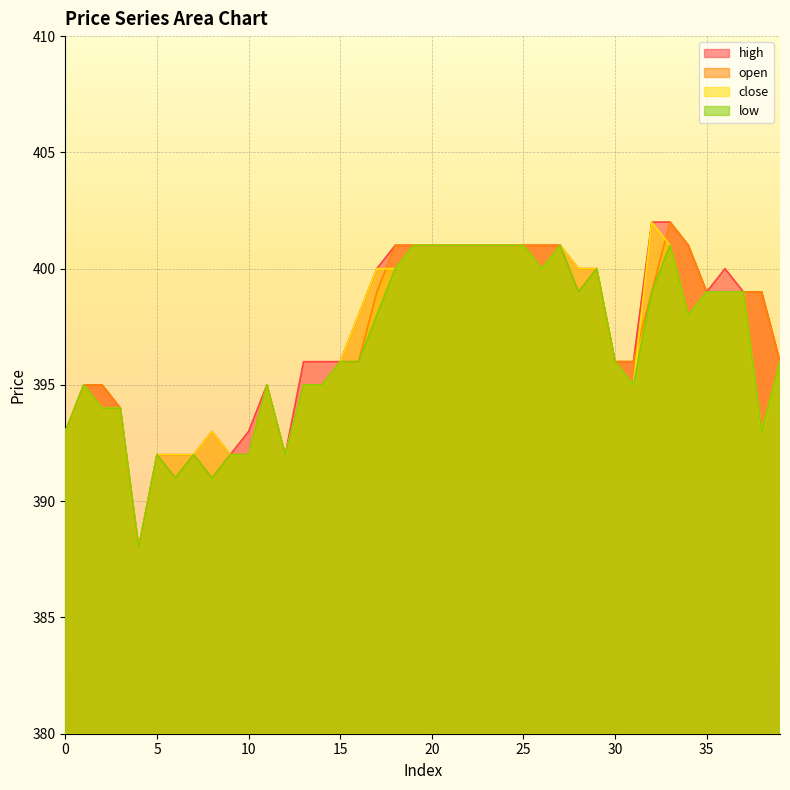

Is the value of open at 3 greater than the value of high at 21?

No